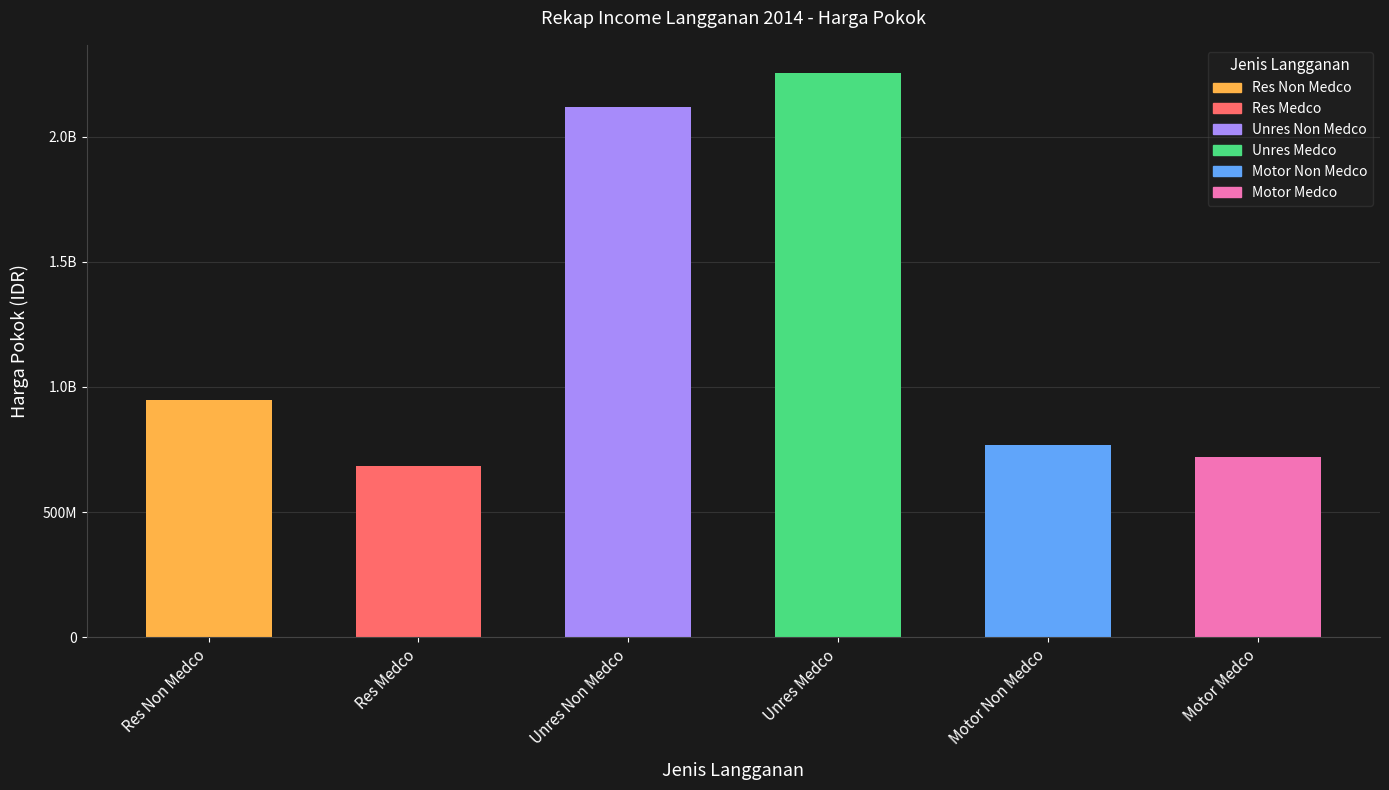

How many values exceed 947000000?

2